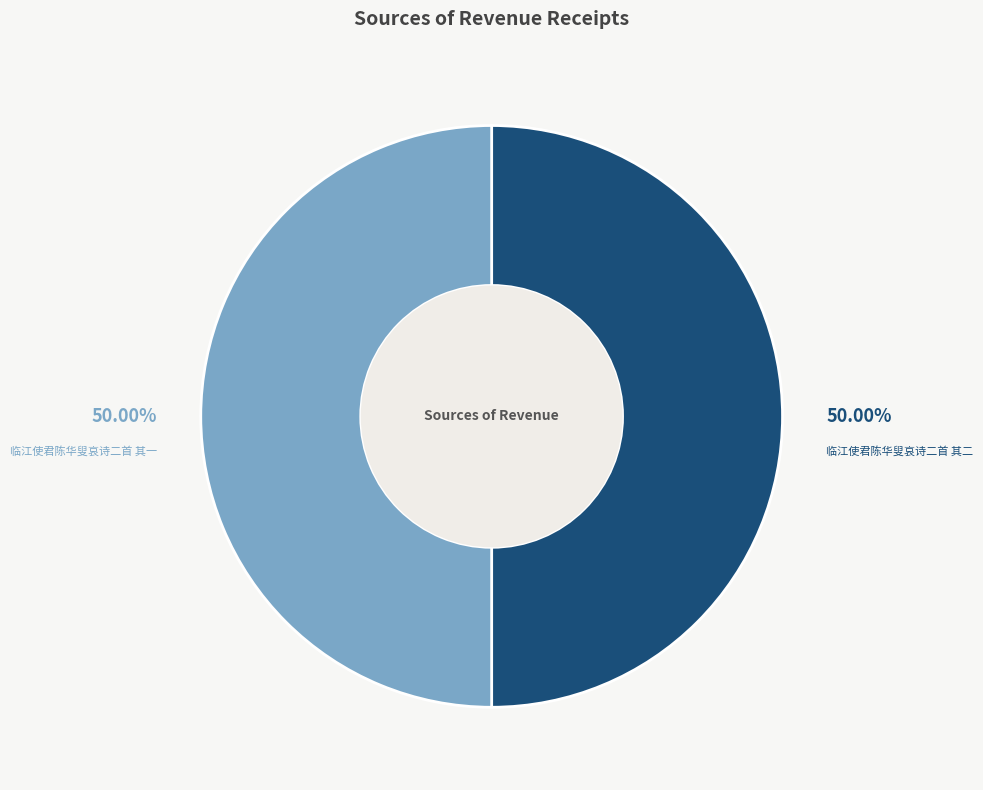

To the nearest percent, what is the average slice percentage?

50%